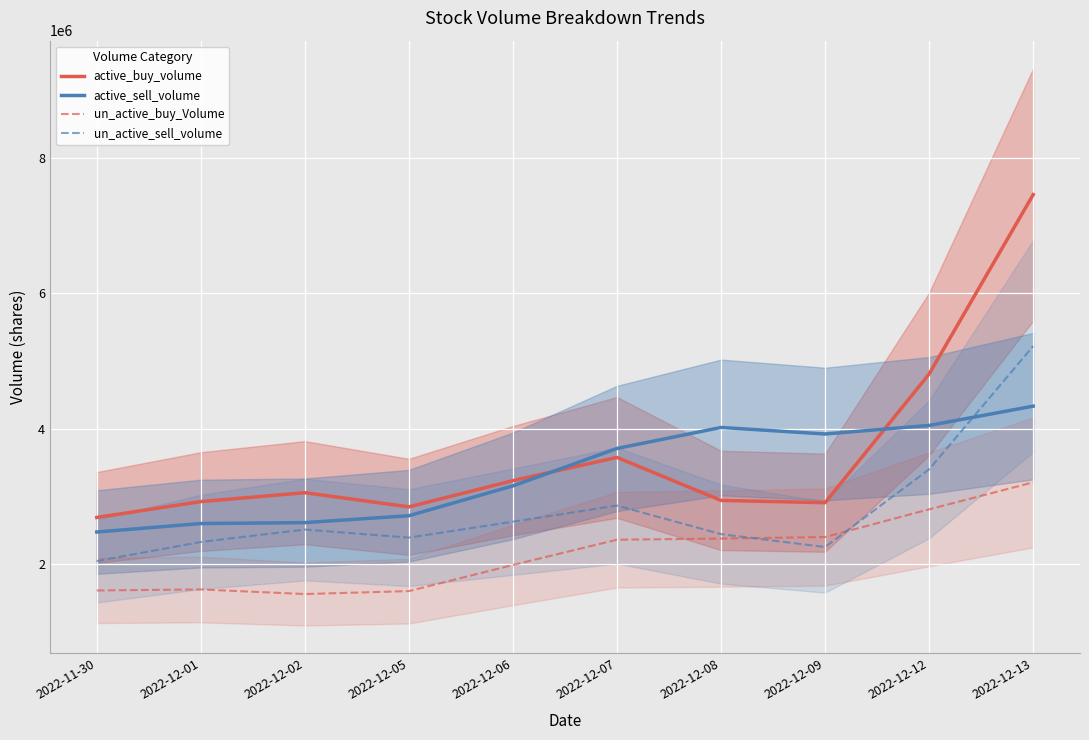

What is the average value of the un_active_buy_Volume series?

2149465.9